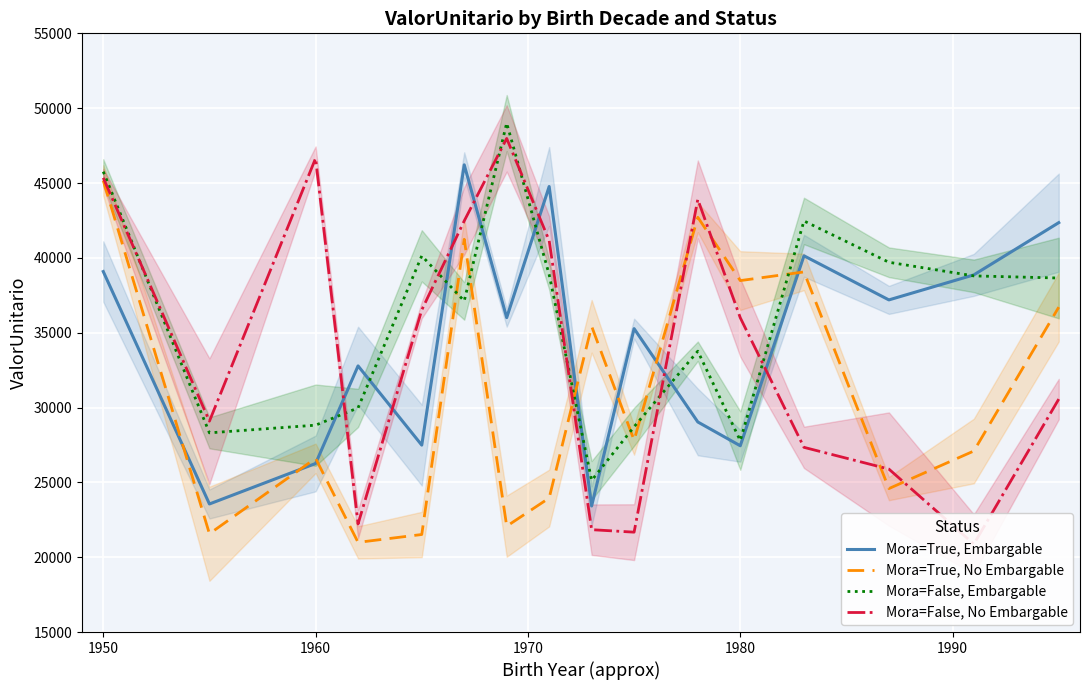

What is the minimum value for Mora=True, No Embargable?

20991.1